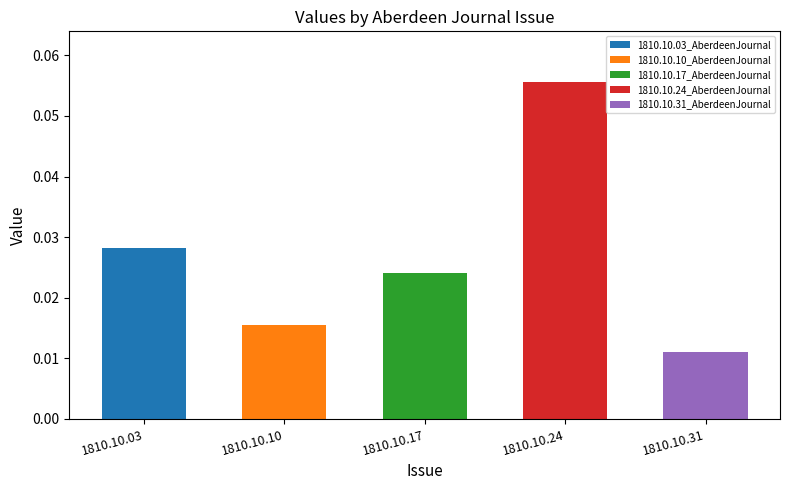

Where is the data nearest to the value 0?

1810.10.31_AberdeenJournal